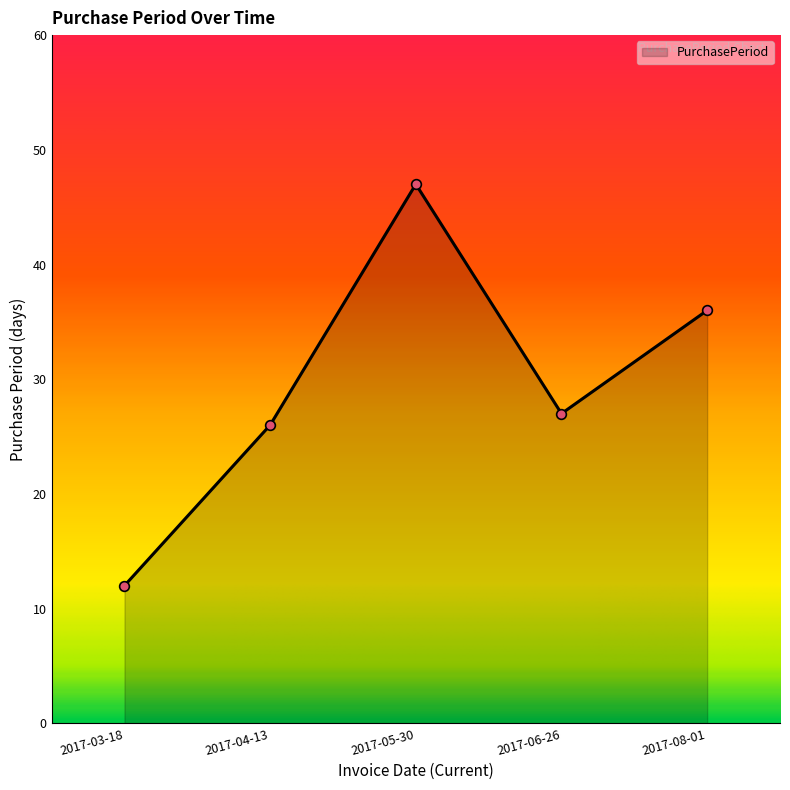

What is the change in value from 2017-04-13 to 2017-06-26?

+1